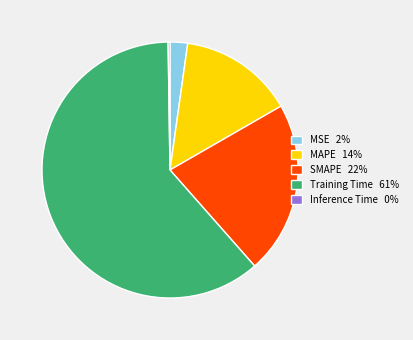

Which has a higher value, MSE 2% or SMAPE 22%?

SMAPE 22%